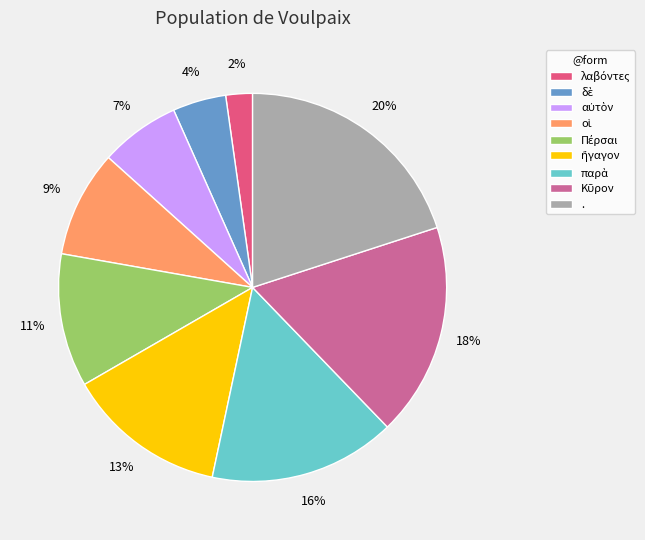

To the nearest percent, what is the average slice percentage?

11%